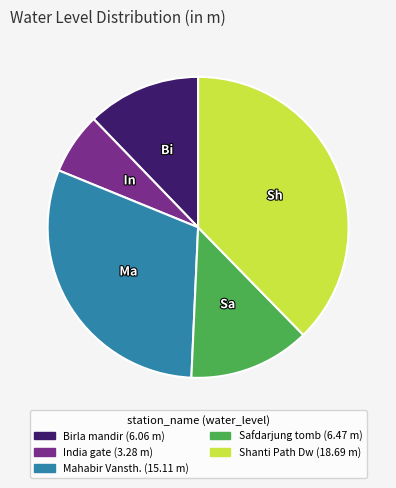

Which slice is the smallest?

India gate